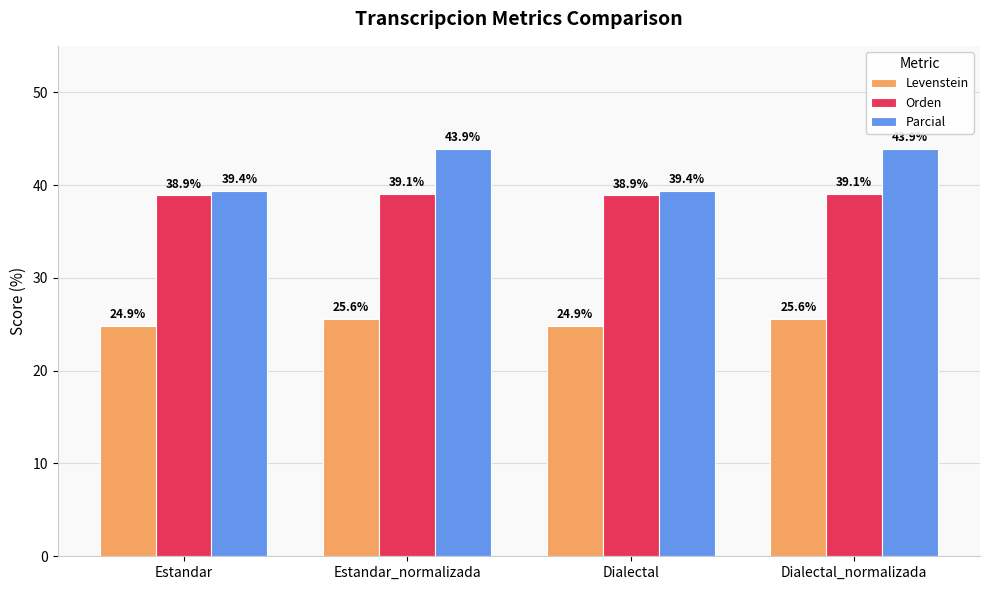

Which series has the largest range (max minus min)?

Parcial